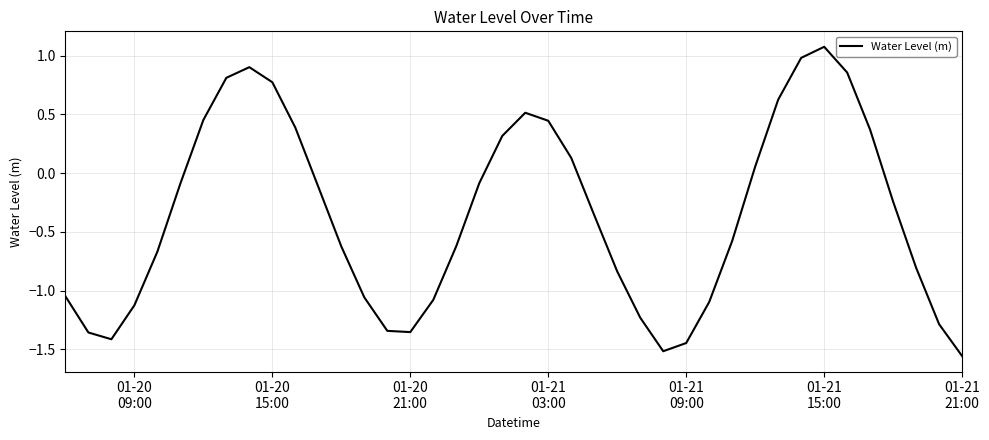

What is the difference between the maximum and minimum values?

2.6